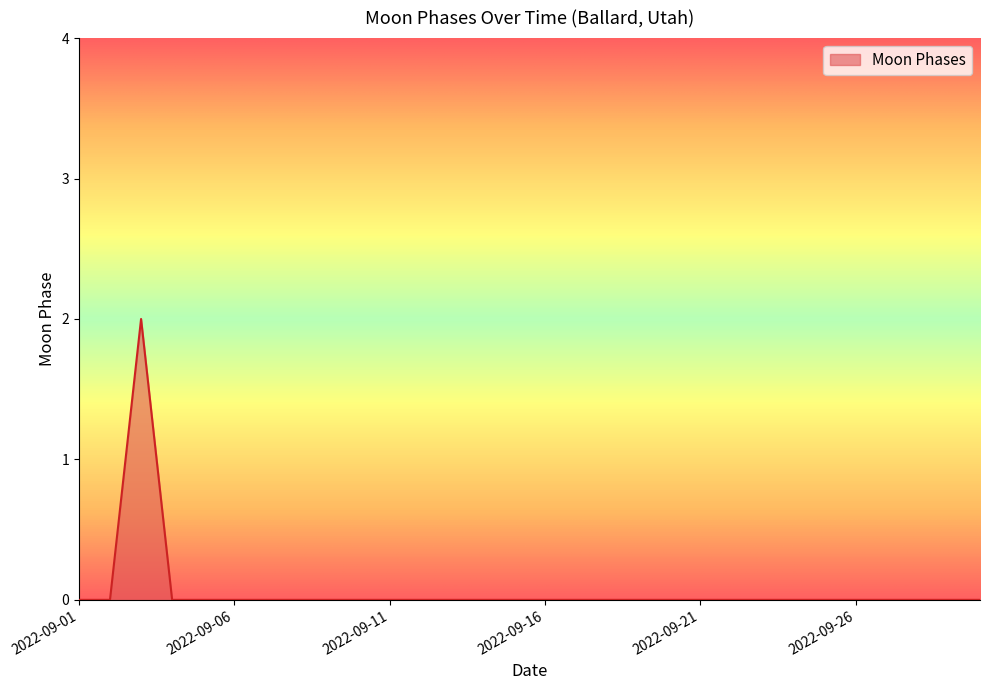

How many lines are shown in the chart?

1